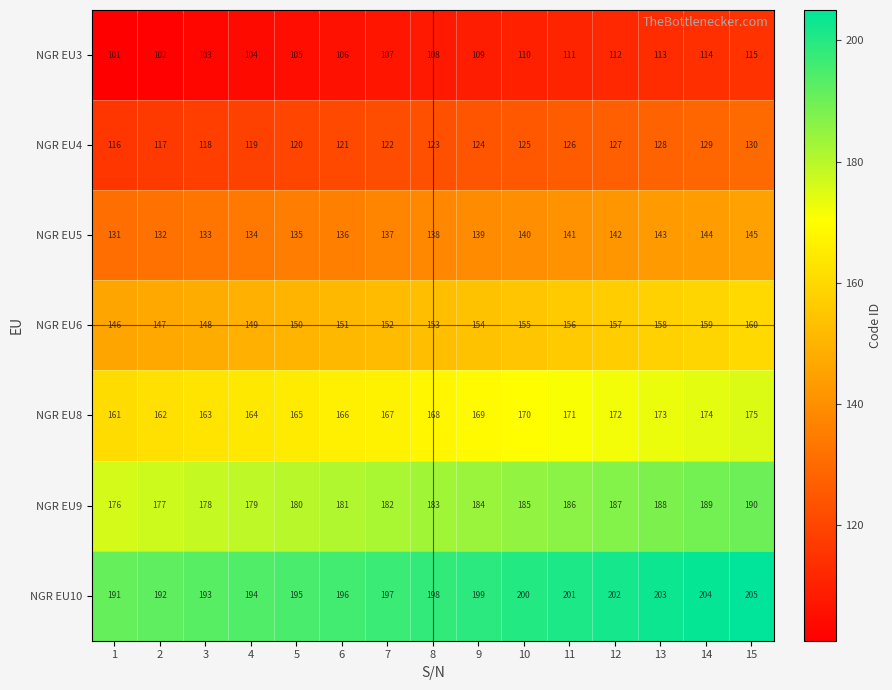

What is the approximate value of NGR EU4 at 6?

121